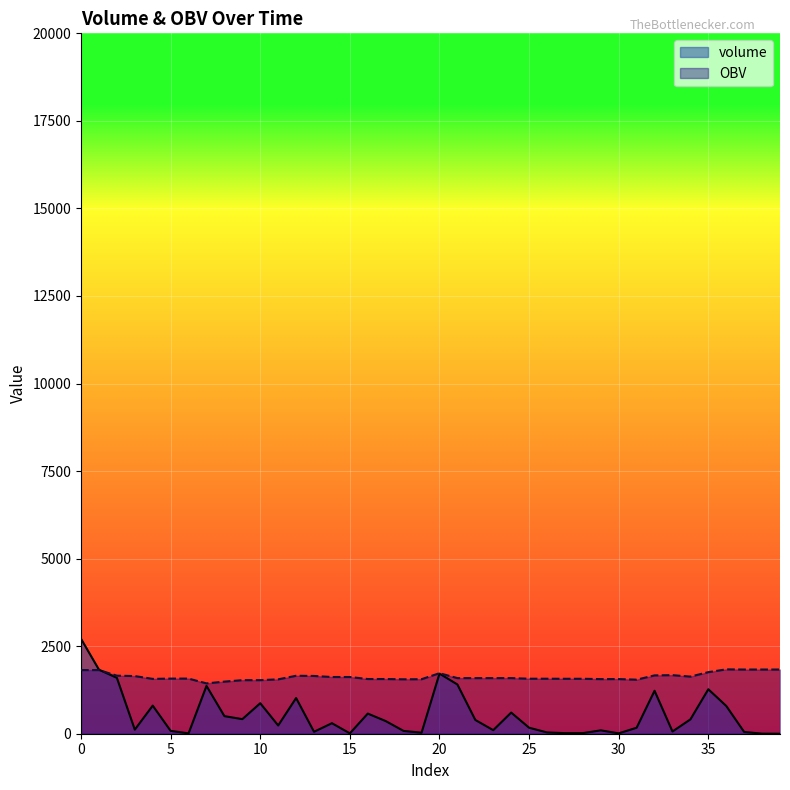

Reading right to left, extract all data points from this chart.

volume: 39=0.2	38=2.0	37=50.4	36=793.9	35=1270.0	34=408.9	33=64.2	32=1226.7	31=171.1	30=10.4	29=96.6	28=17.2	27=16.7	26=36.5	25=172.0	24=603.9	23=102.0	22=392.9	21=1406.3	20=1716.9	19=29.1	18=79.1	17=361.2	16=575.4	15=10.3	14=300.3	13=55.8	12=1019.4	11=236.1	10=870.7	9=416.6	8=502.3	7=1365.9	6=10.0	5=81.7	4=802.3	3=117.1	2=1595.5	1=1829.3	0=2710.0
OBV: 39=1833.1	38=1833.1	37=1832.9	36=1838.0	35=1758.6	34=1631.6	33=1672.5	32=1666.1	31=1543.4	30=1560.5	29=1559.5	28=1569.1	27=1569.1	26=1570.8	25=1570.8	24=1588.0	23=1588.0	22=1588.0	21=1588.0	20=1728.6	19=1556.9	18=1554.0	17=1561.9	16=1561.9	15=1619.5	14=1619.5	13=1649.5	12=1655.1	11=1553.1	10=1529.5	9=1529.5	8=1487.9	7=1437.6	6=1574.2	5=1574.2	4=1566.1	3=1646.3	2=1658.0	1=1817.6	0=1817.6